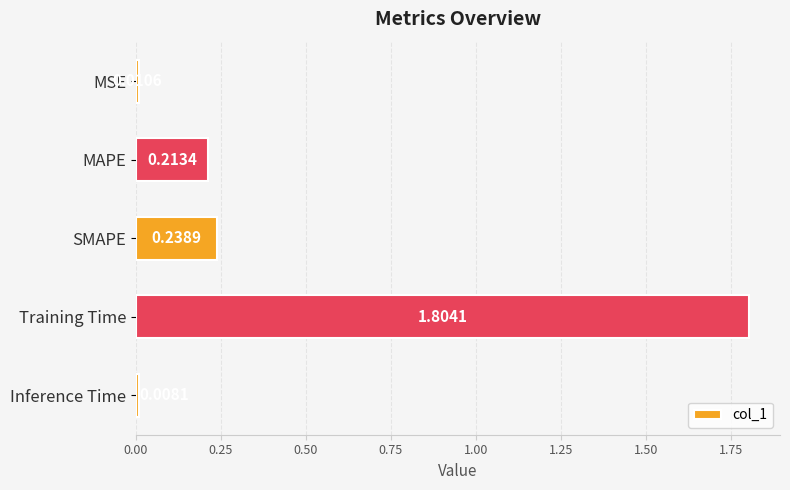

What is the label of the 5th bar from the bottom?

MSE